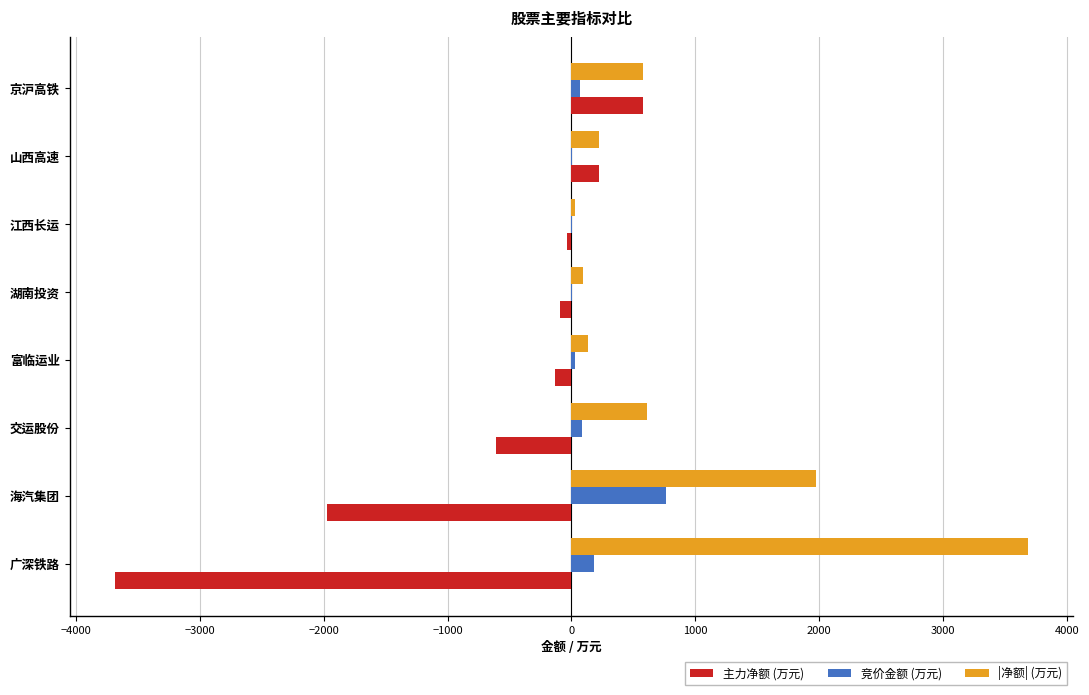

What is the maximum value for 主力净额 (万元)?

578.9